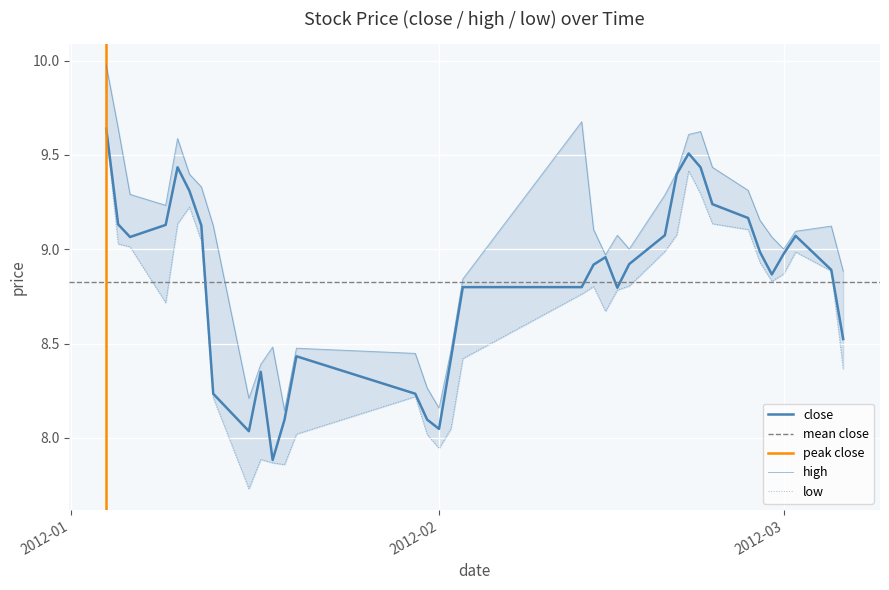

Count the number of categories in the chart.

35